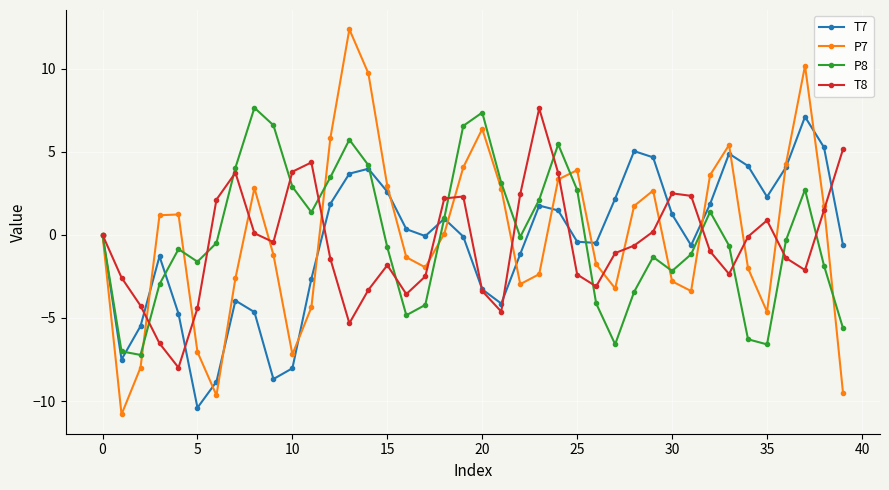

True or false: T8 has more than 2 points higher than both neighbors.

True